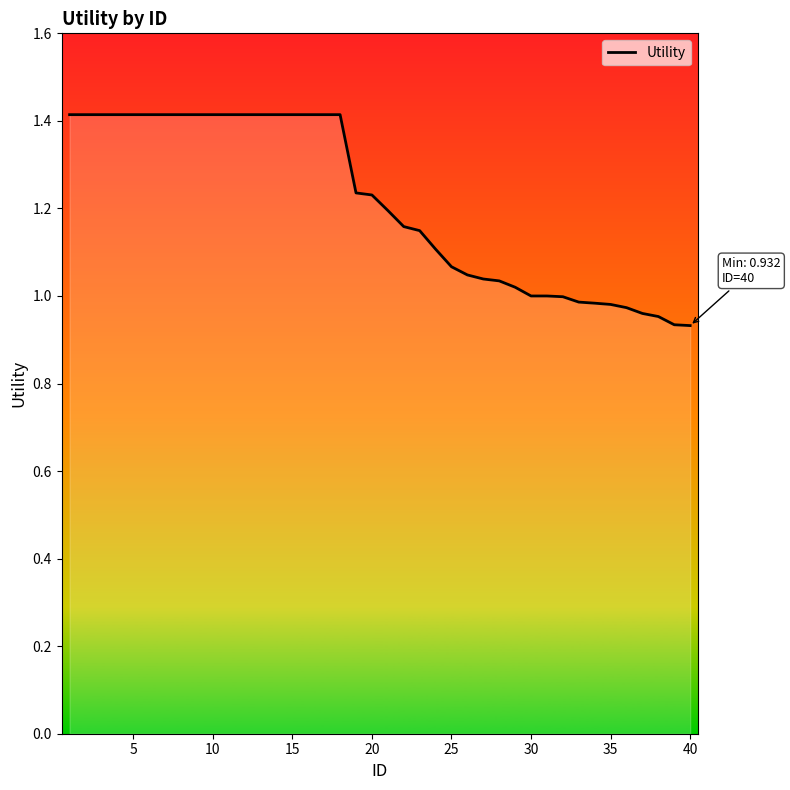

What is the difference between the maximum and minimum values?

0.5